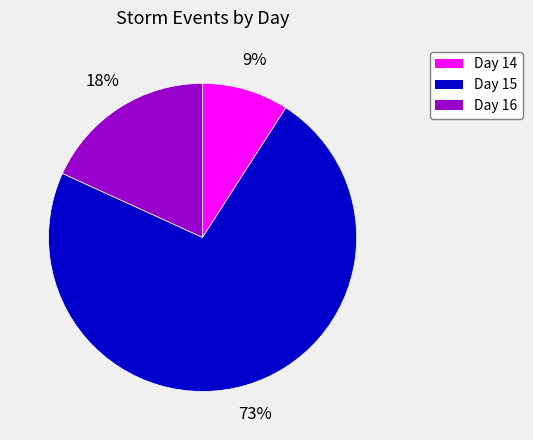

To the nearest percent, what is the difference between the largest and smallest slice percentages?

64%